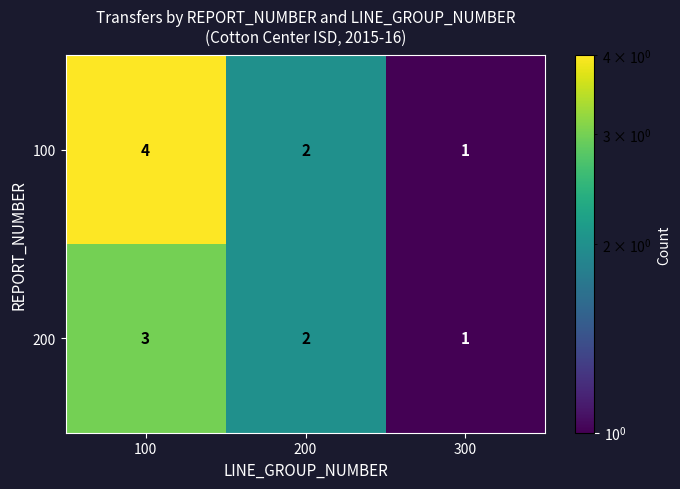

At which category does the chart reach its minimum across all series?

300